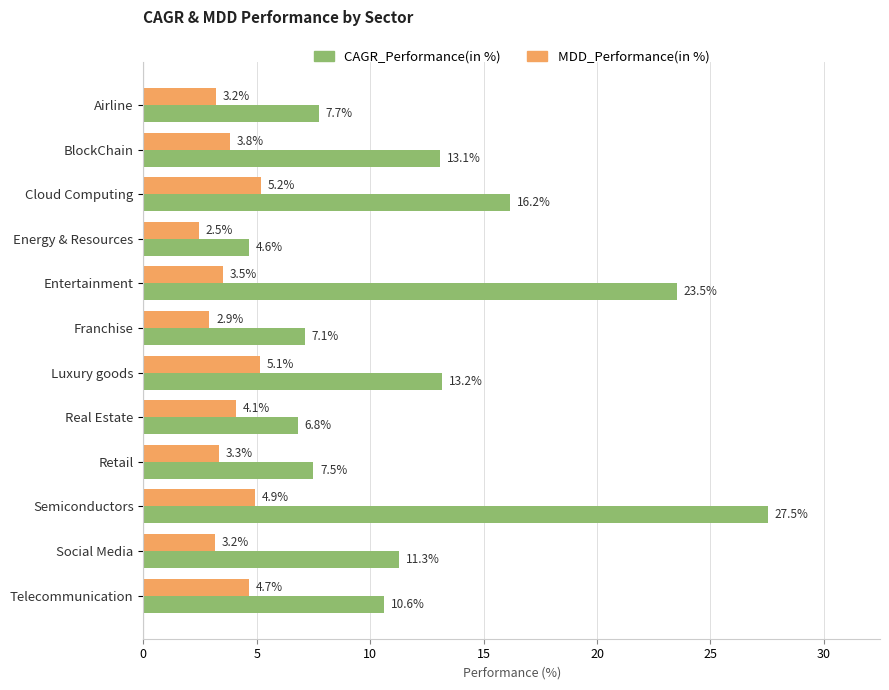

Which category has the lowest value across all series?

Energy & Resources